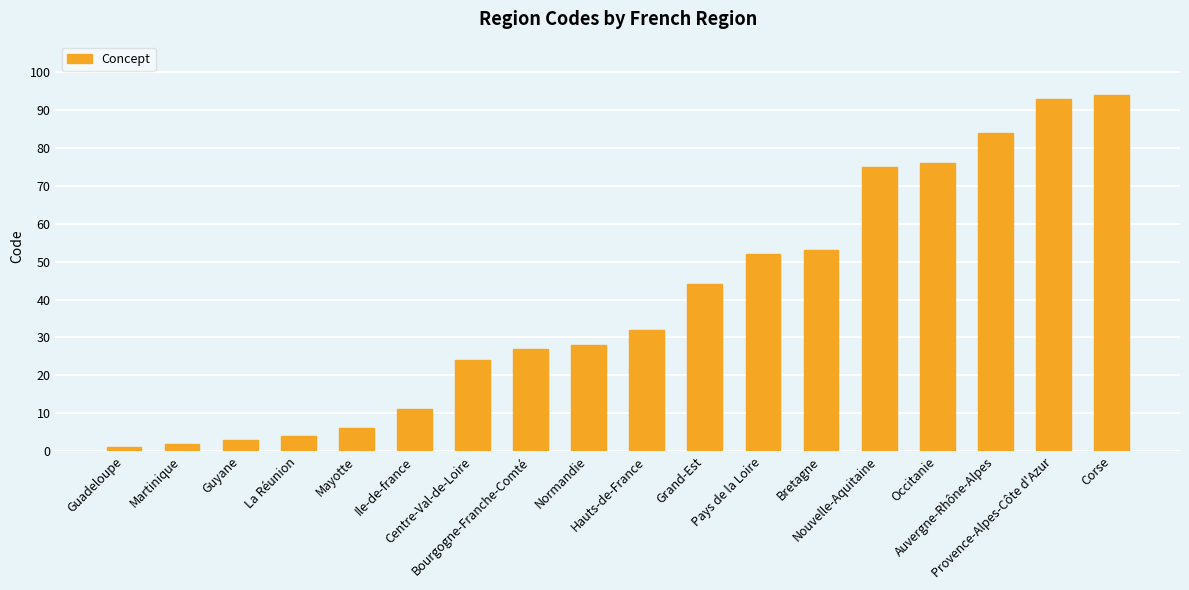

What is the maximum value shown in the chart?

94